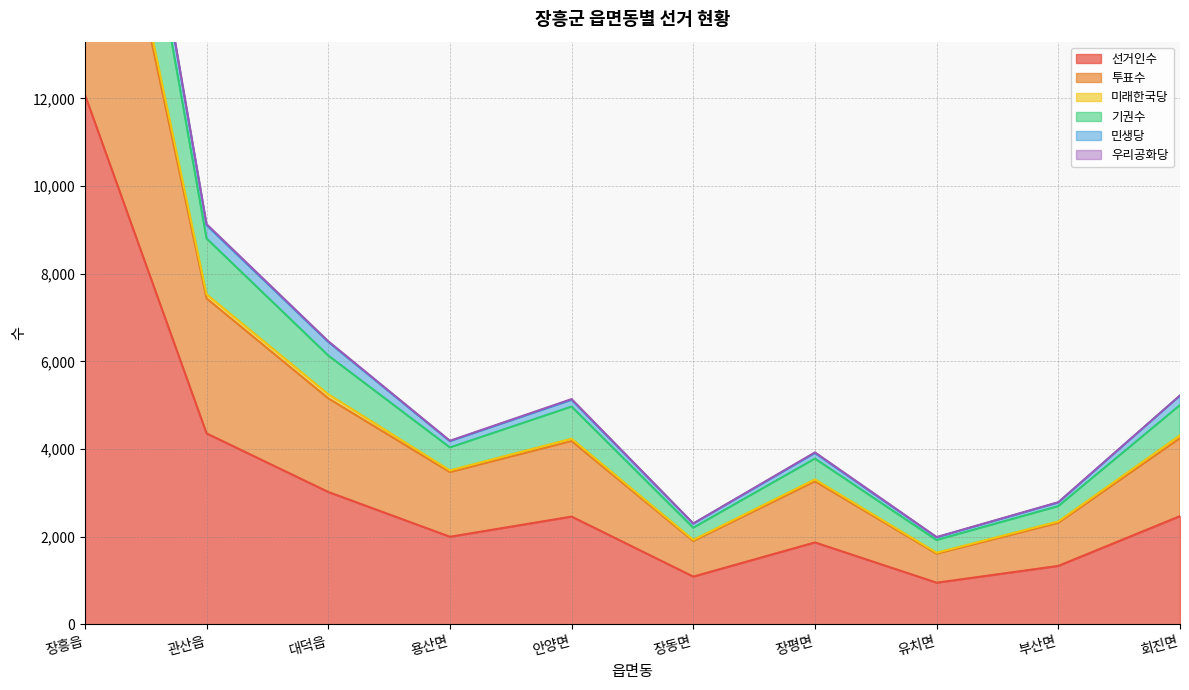

What is the difference between the 민생당 values at 장흥읍 and 회진면?

20045